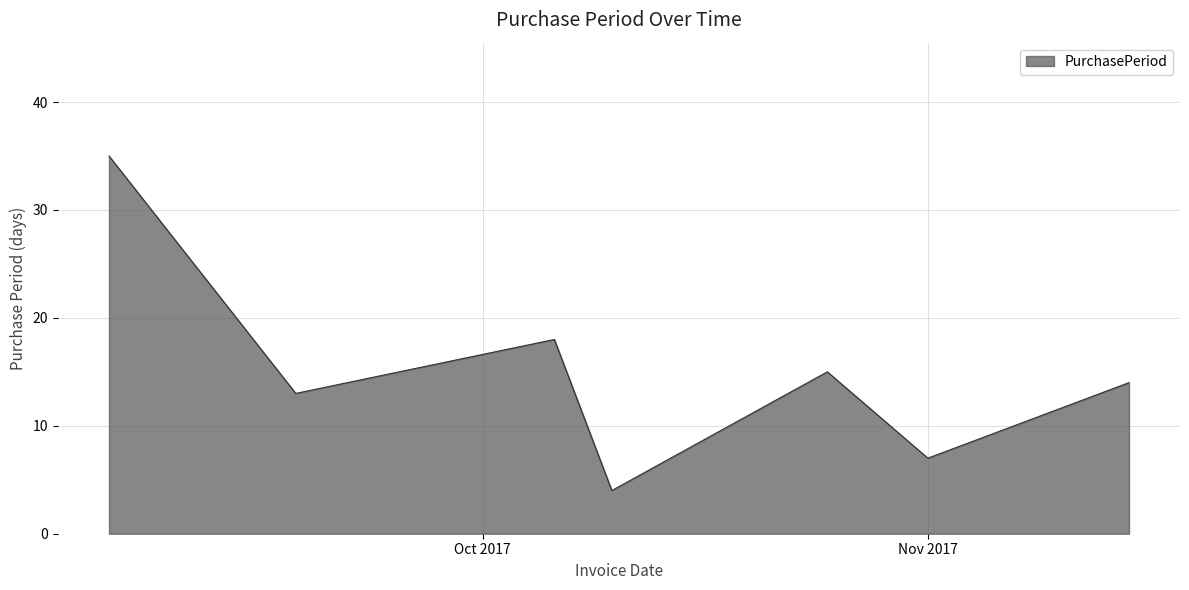

How many interior local valleys (lower than both neighbors) does the data have?

3